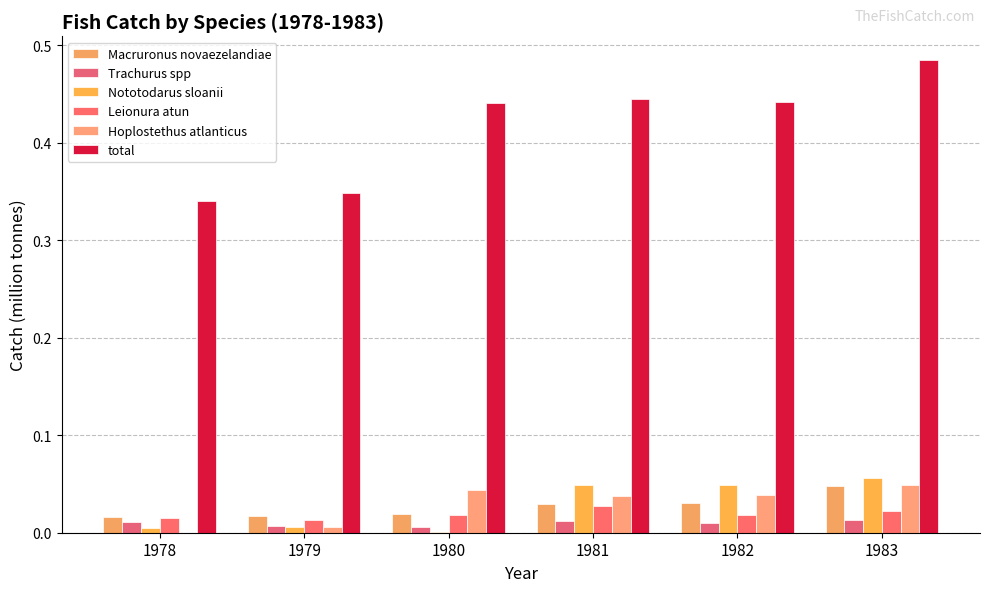

What is the sum of all Trachurus spp values?

0.1